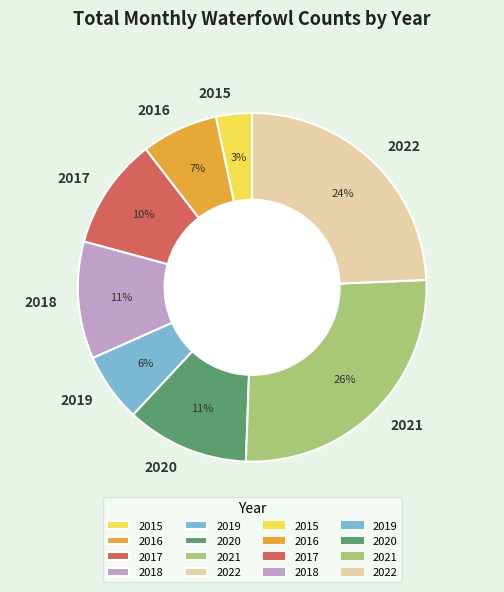

Count the number of slices in the pie.

8